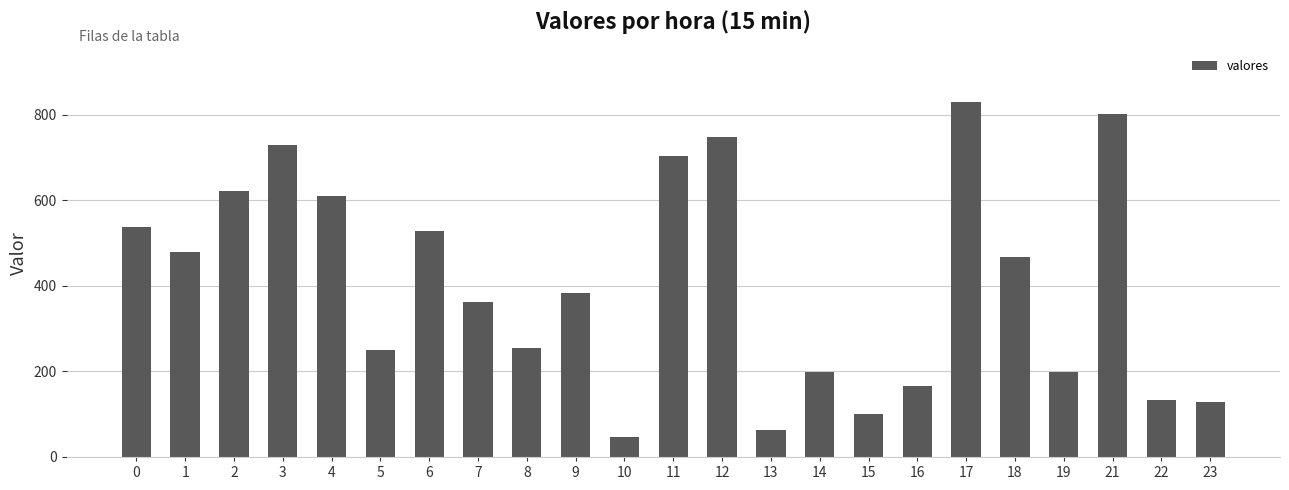

How many bars are there in total?

23